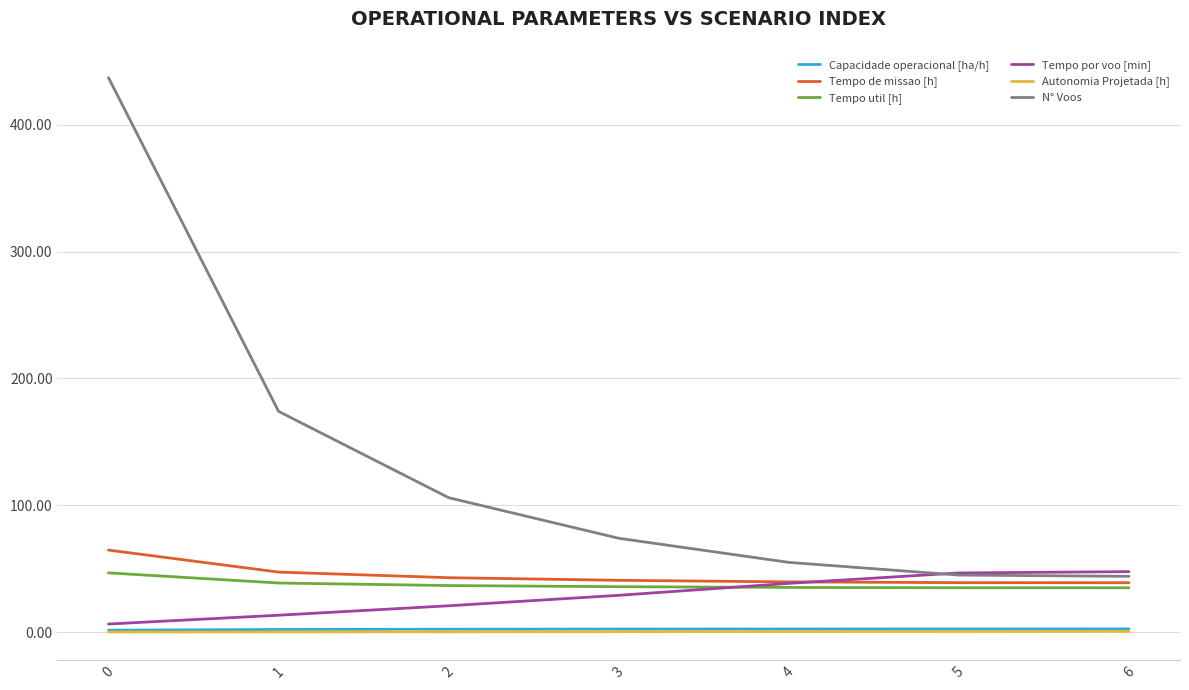

What is the highest value of the N° Voos series?

437.0